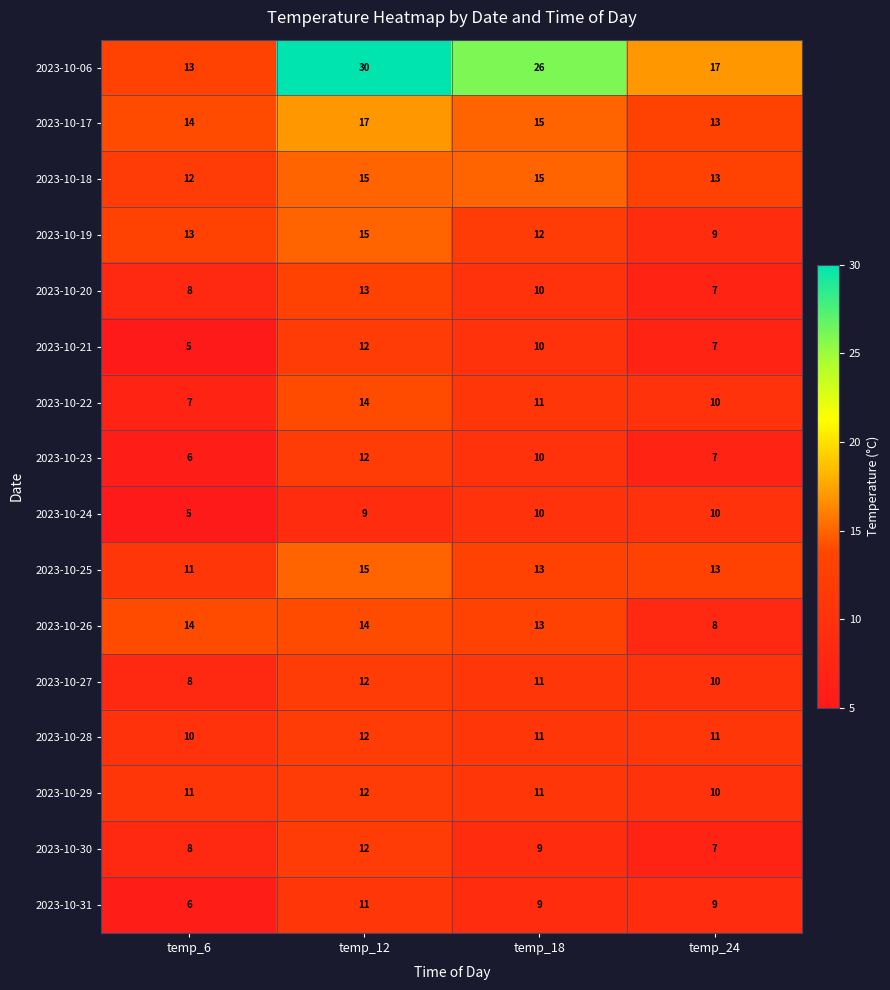

What value does the 2023-10-06 series have at temp_18?

26